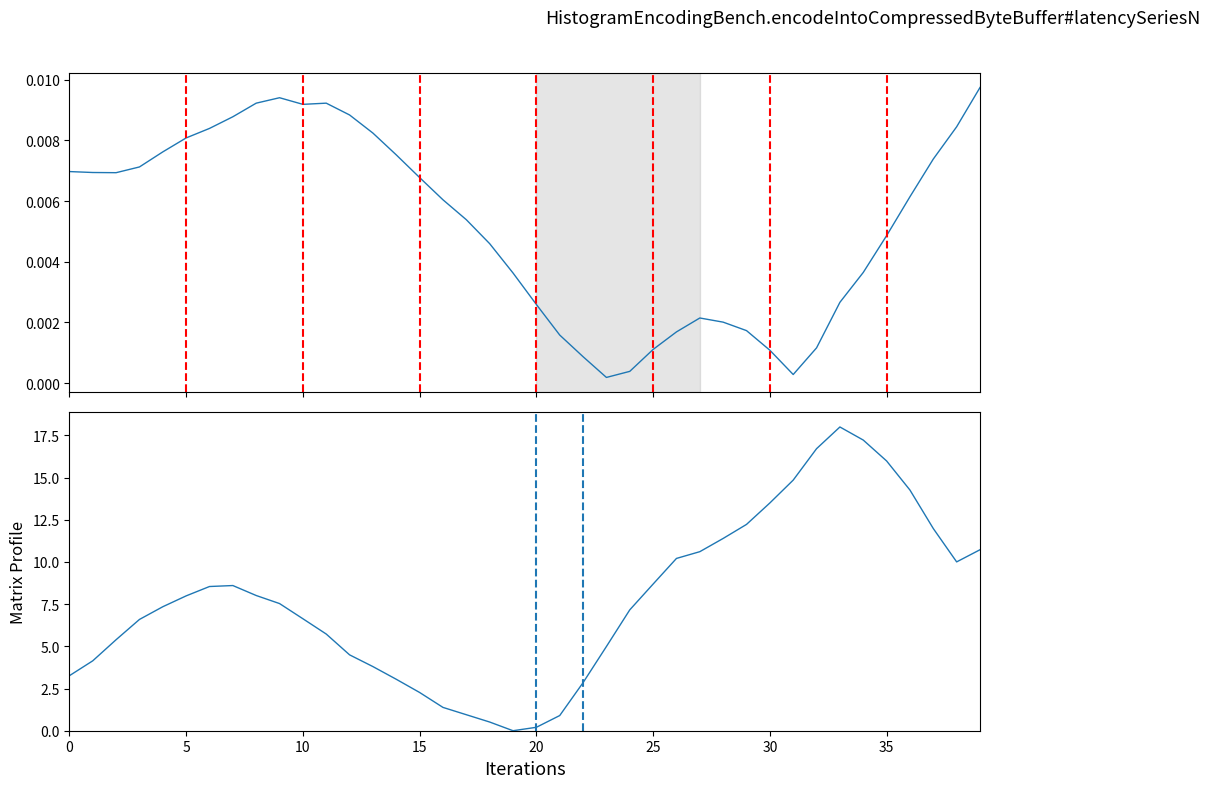

Which series has the largest range (max minus min)?

col_1